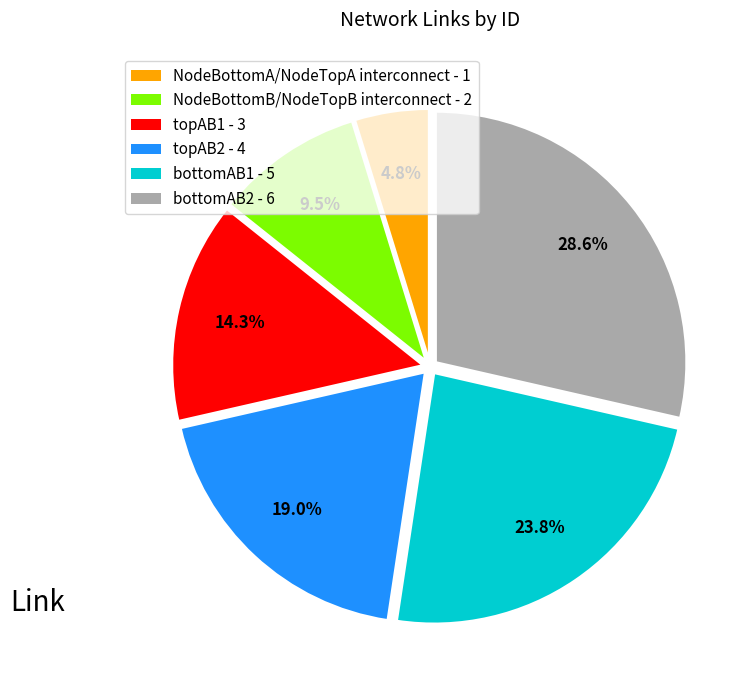

What percentage do NodeBottomB/NodeTopB interconnect and topAB1 together represent?

23.8%